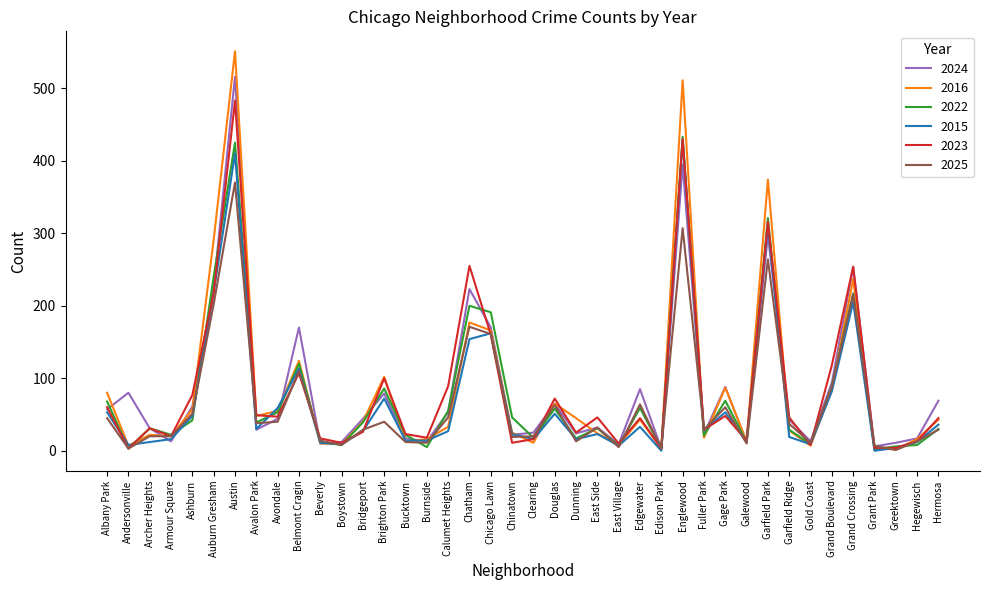

At which category is the sum across all series the highest?

Austin